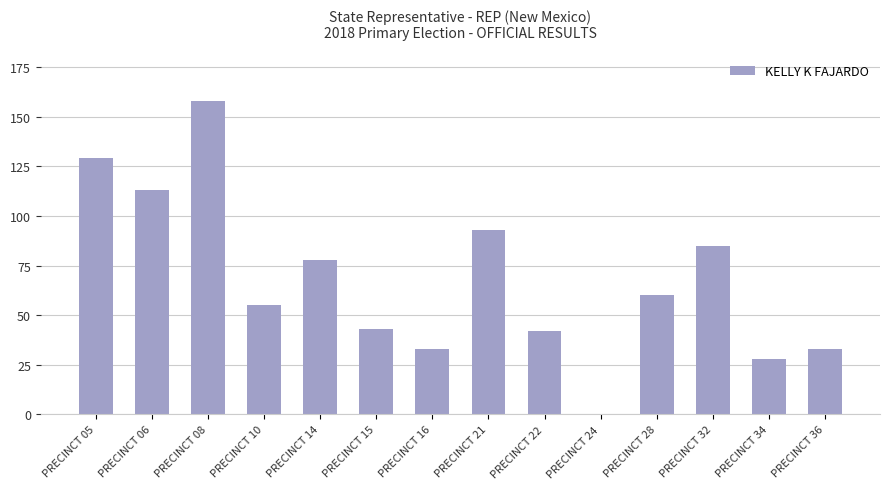

Approximately how many times larger is the value at PRECINCT 15 compared to PRECINCT 10?

0.8